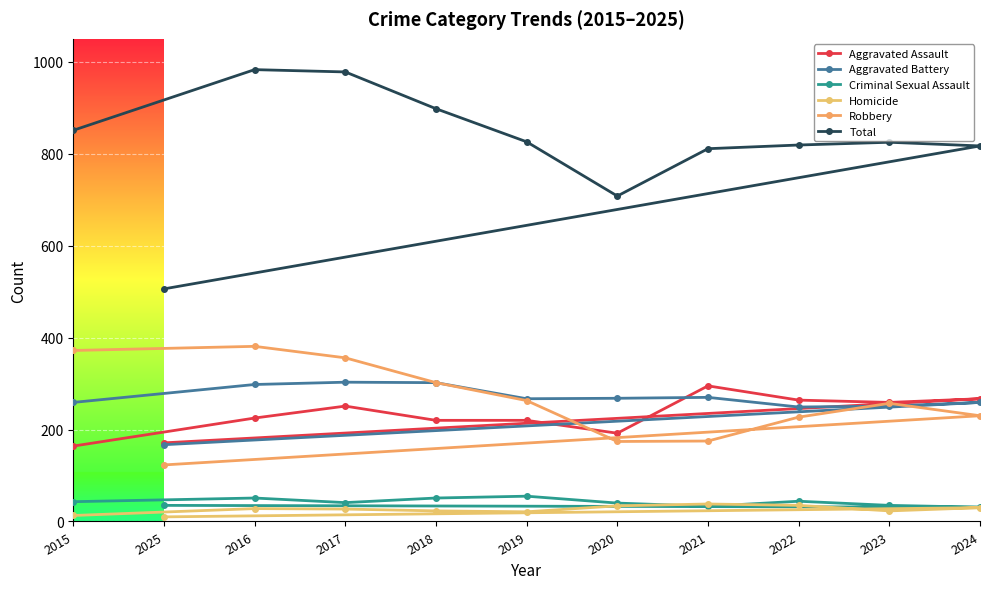

What is the sum of all Aggravated Battery values?

2893